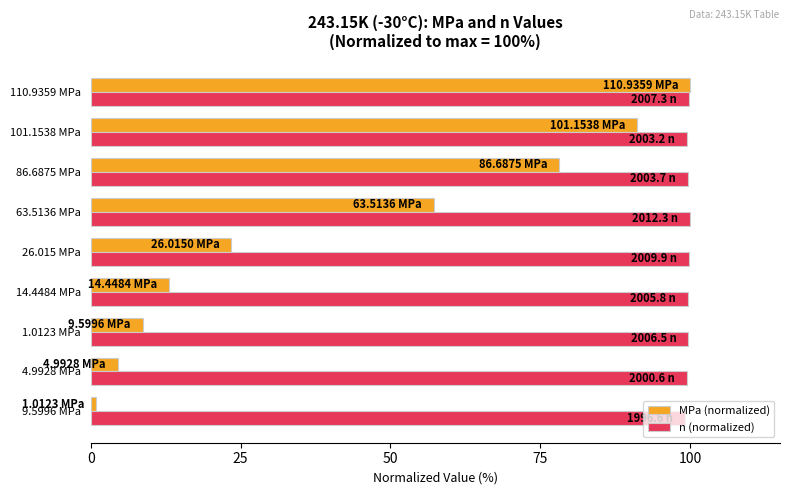

Which series has the largest range (max minus min)?

MPa (normalized)